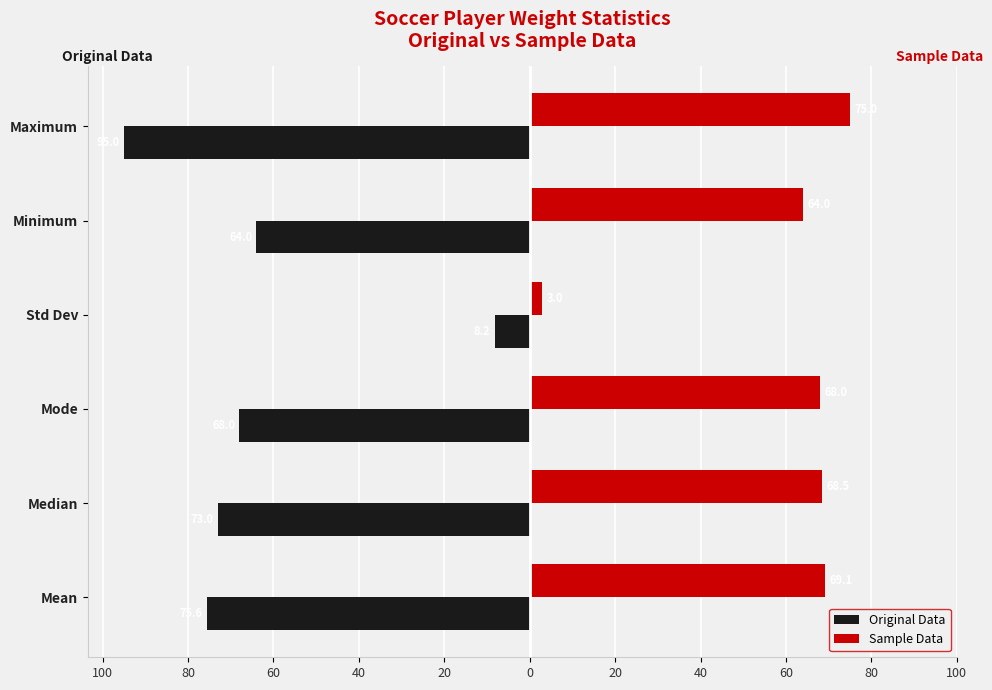

What are all the series names shown in the legend?

Original Data, Sample Data